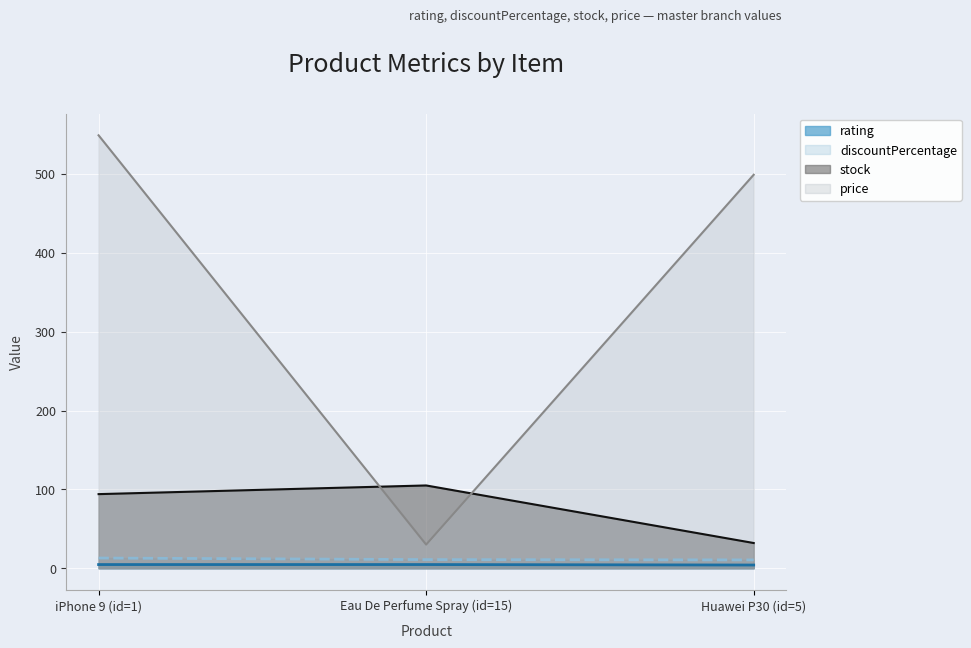

Between iPhone 9 (id=1) and Huawei P30 (id=5), which series saw the biggest shift?

stock